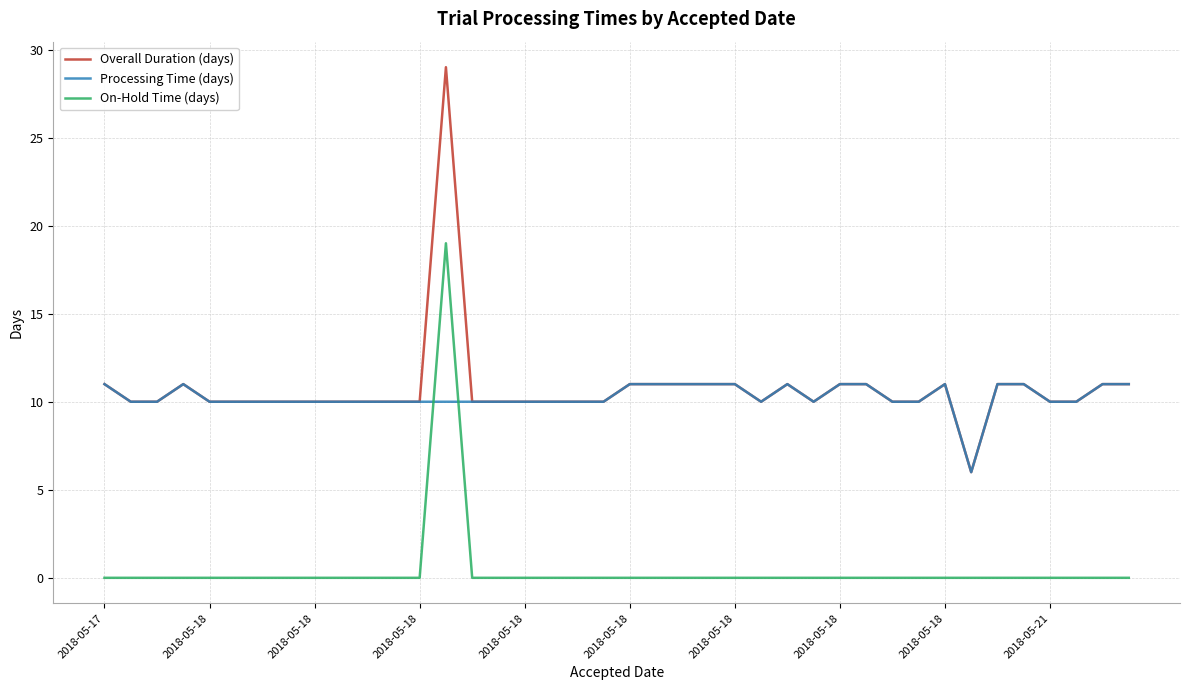

Which series has the widest spread of values?

Overall Duration (days)